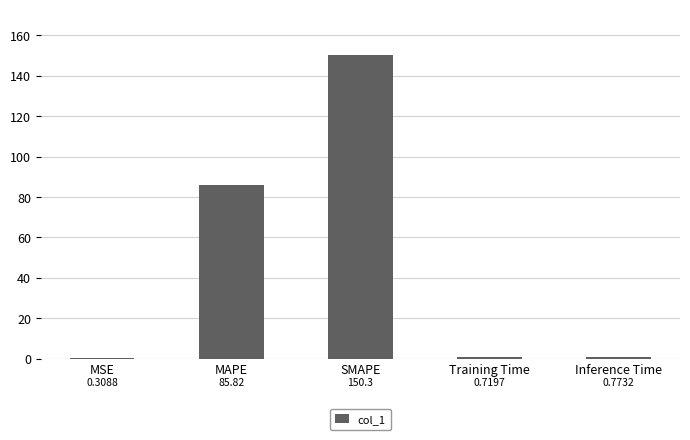

Which label corresponds to the largest value in the chart?

SMAPE